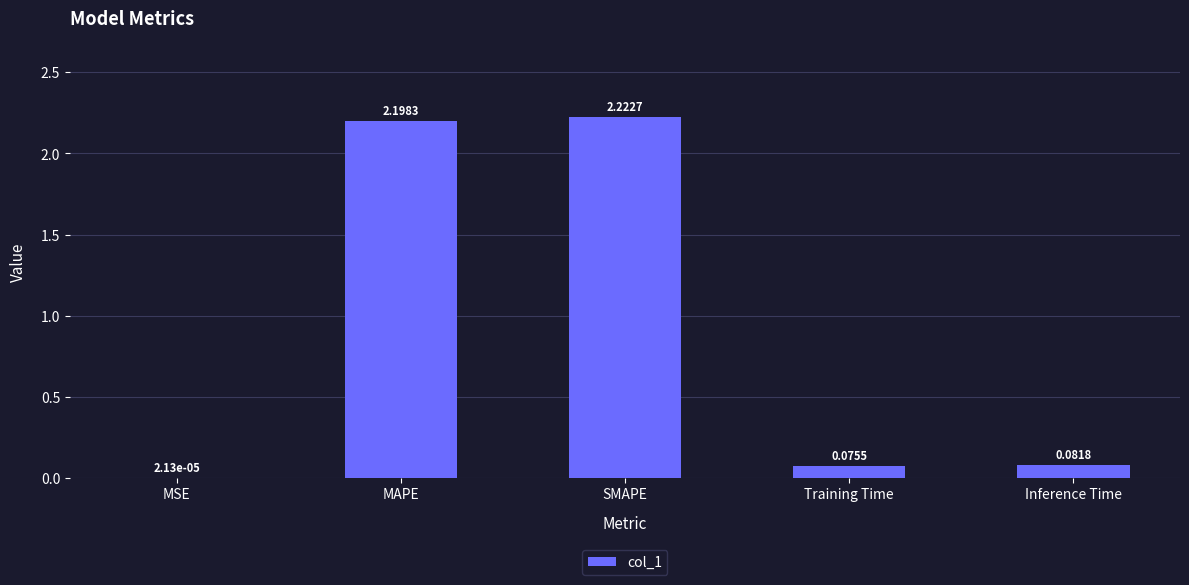

At which label is the value closest to 1?

Inference Time